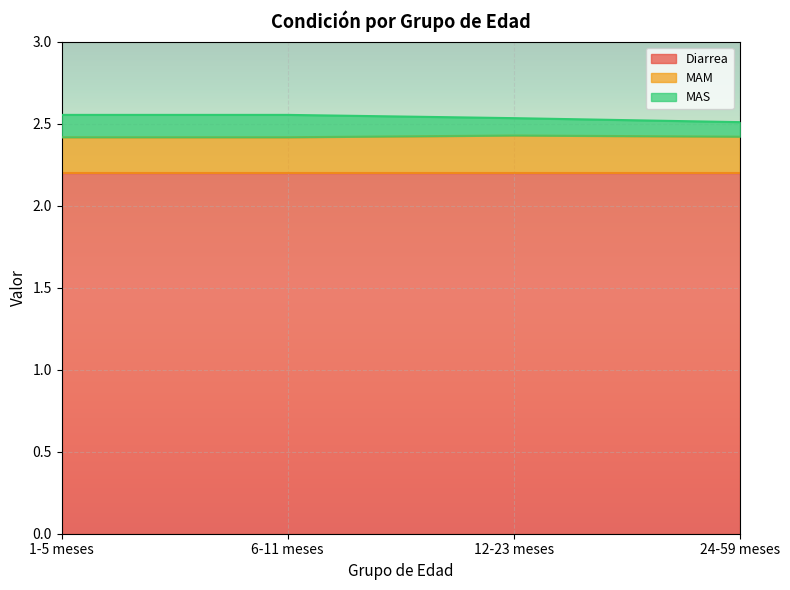

Where is MAM nearest to the value 2?

1-5 meses